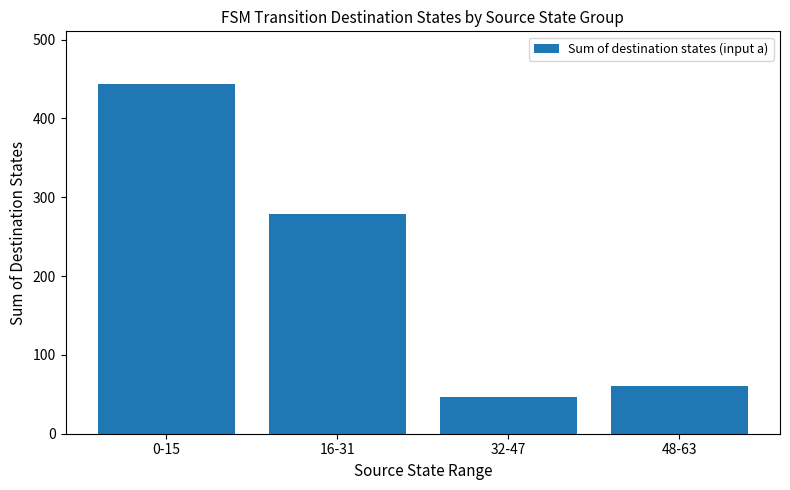

What is the sum of the values at 32-47 and 16-31?

326